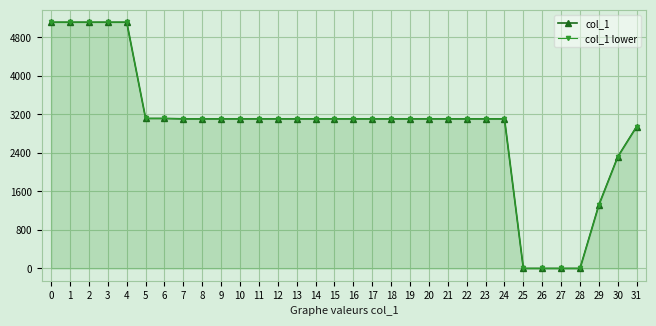

How many lines are shown in the chart?

2